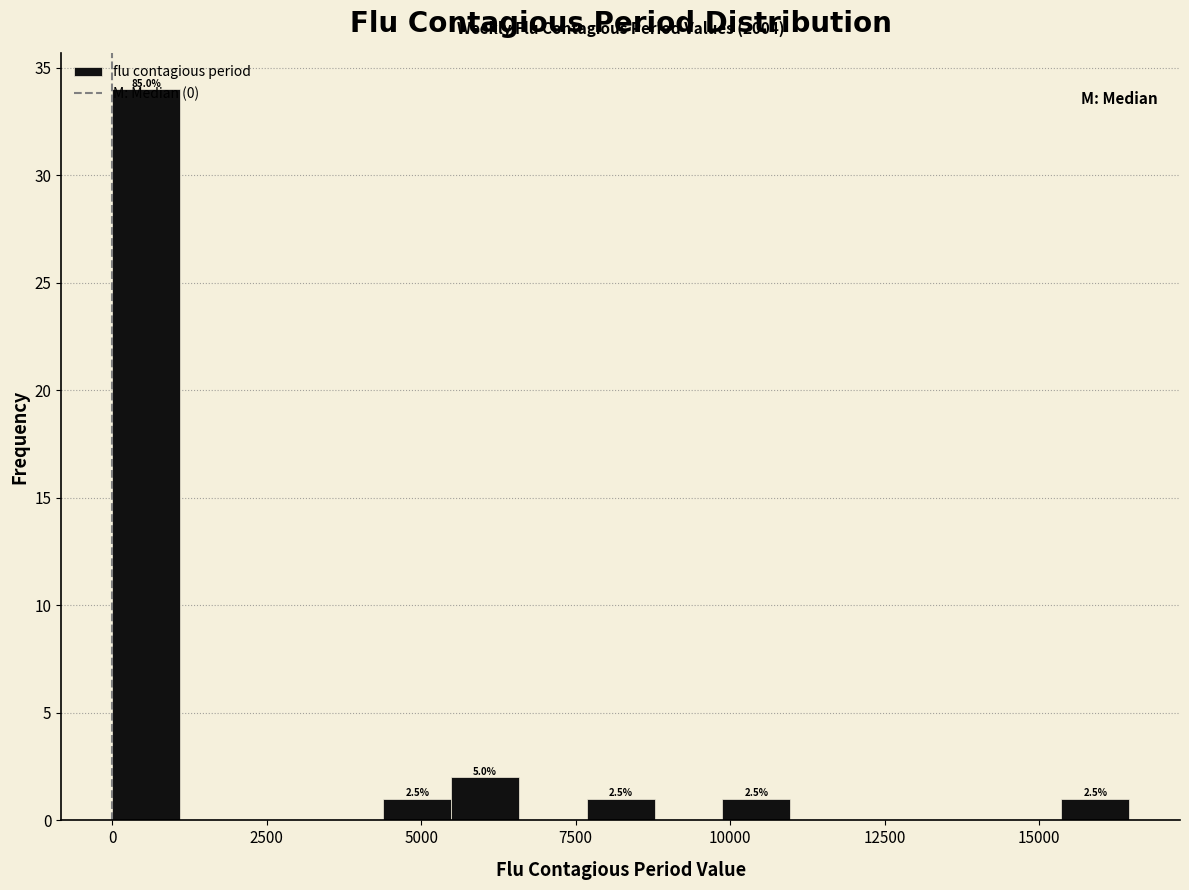

Read against the x-axis, roughly where is the centre of the tallest bar?

500